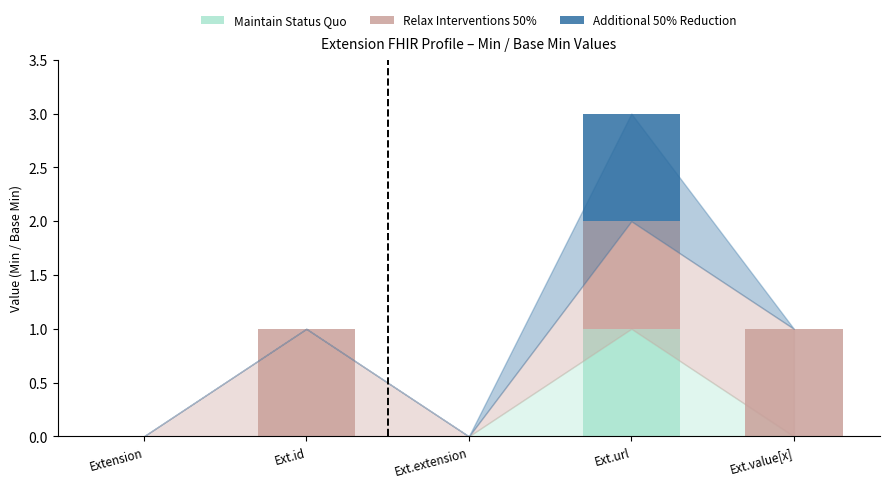

What are all the series names shown in the legend?

Maintain Status Quo, Relax Interventions 50%, Additional 50% Reduction